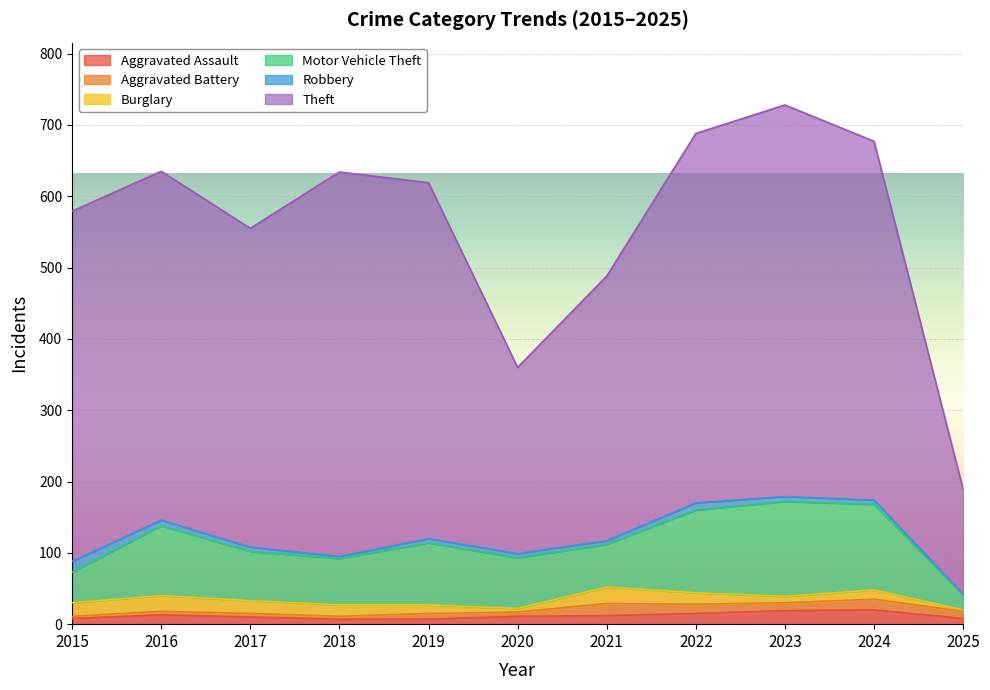

What are all the series names shown in the legend?

Aggravated Assault, Aggravated Battery, Burglary, Motor Vehicle Theft, Robbery, Theft